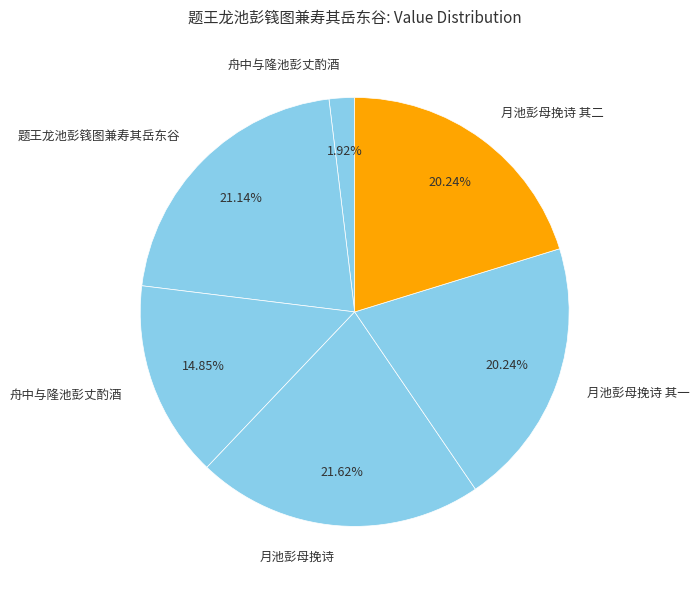

How many segments does this pie chart have?

6